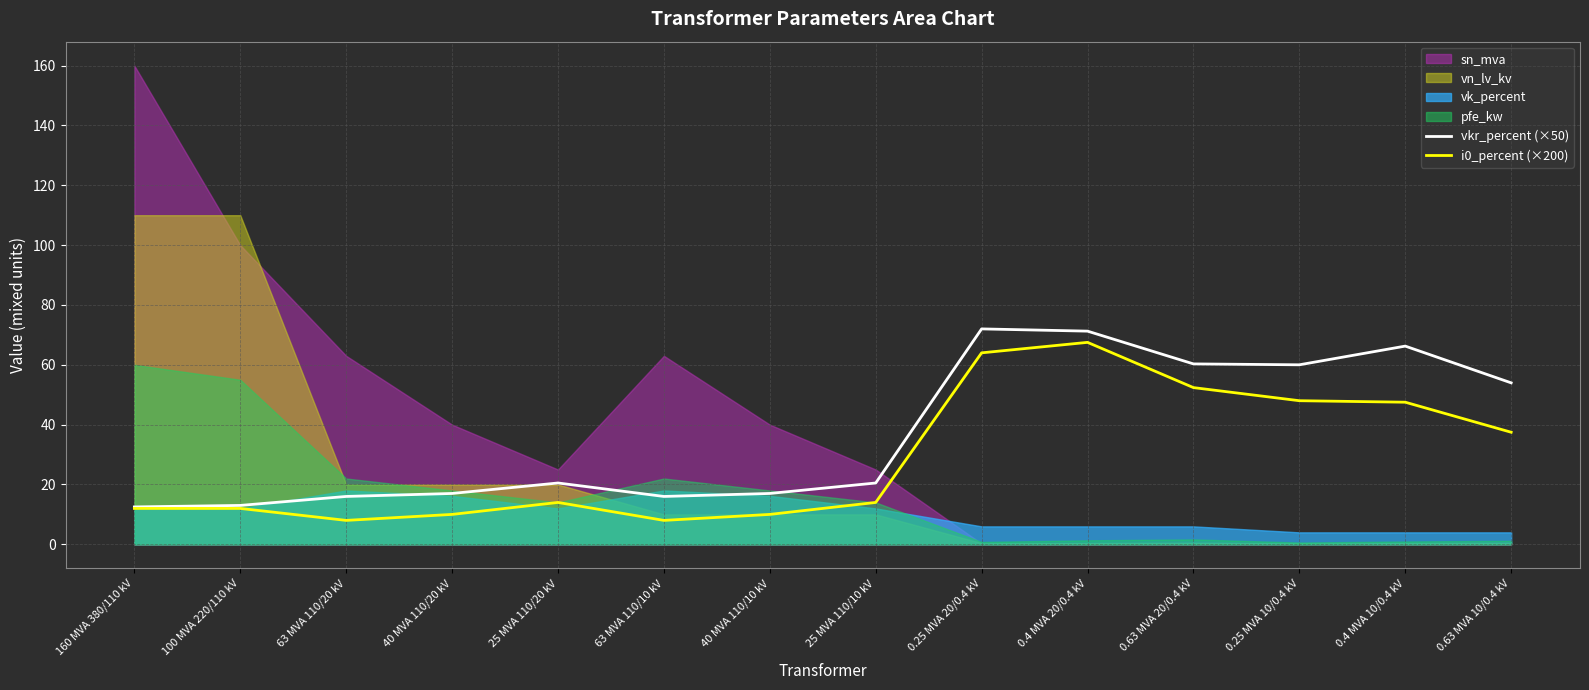

Read the vkr_percent (×50) value at 0.25 MVA 10/0.4 kV.

60.0